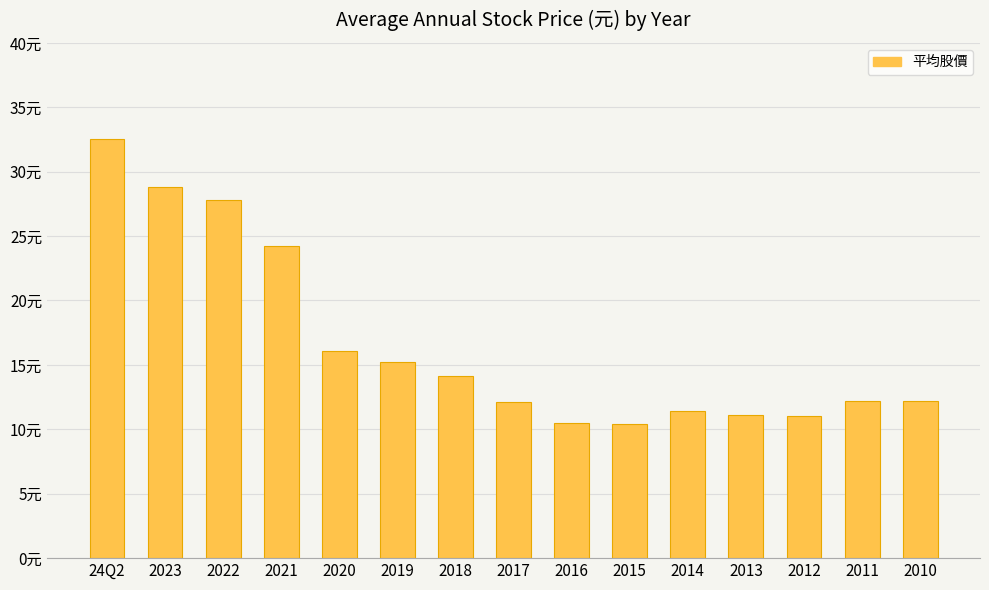

The value at 2018 is 14.1. True or false?

True